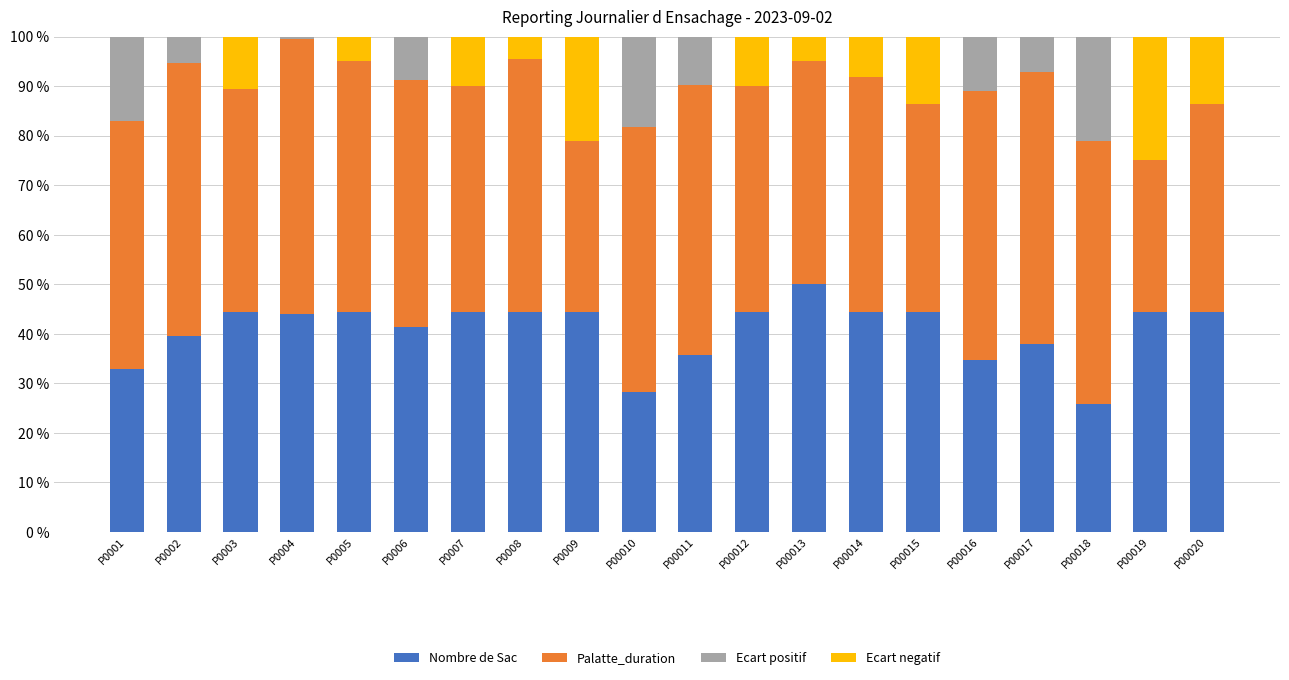

The value of Nombre de Sac at P0009 is 26.1. True or false?

False